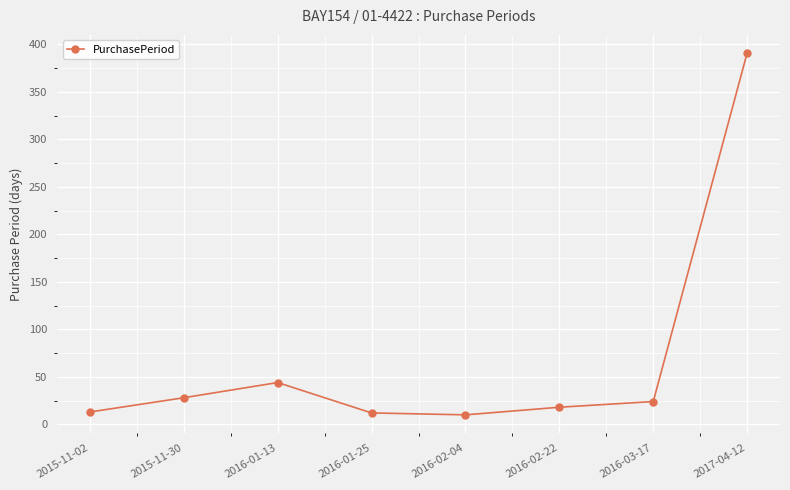

What is the maximum value shown in the chart?

391